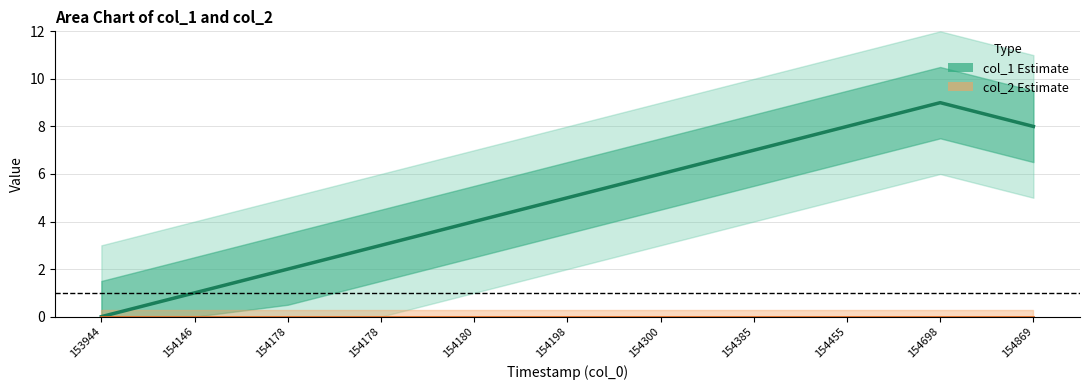

Between 154698 and 154178, which is larger?

154698